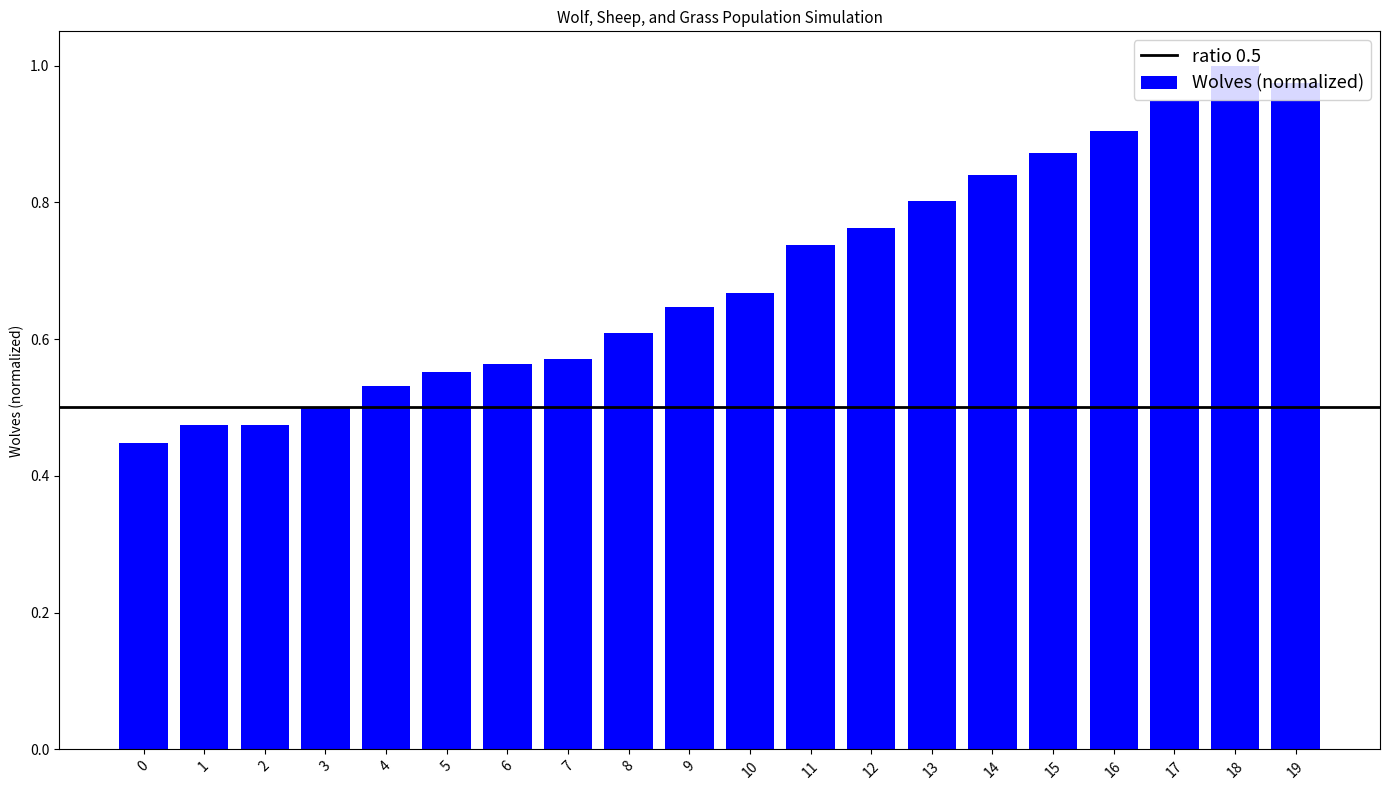

Between 0 and 9, which is larger?

9